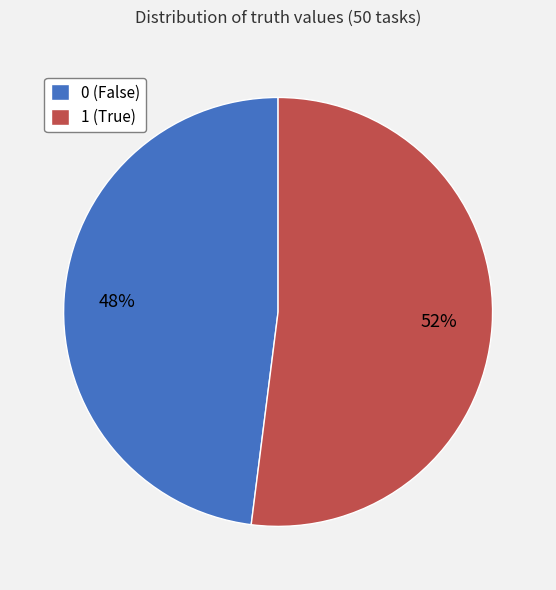

What percentage is the 1 slice, to the nearest percent?

52%